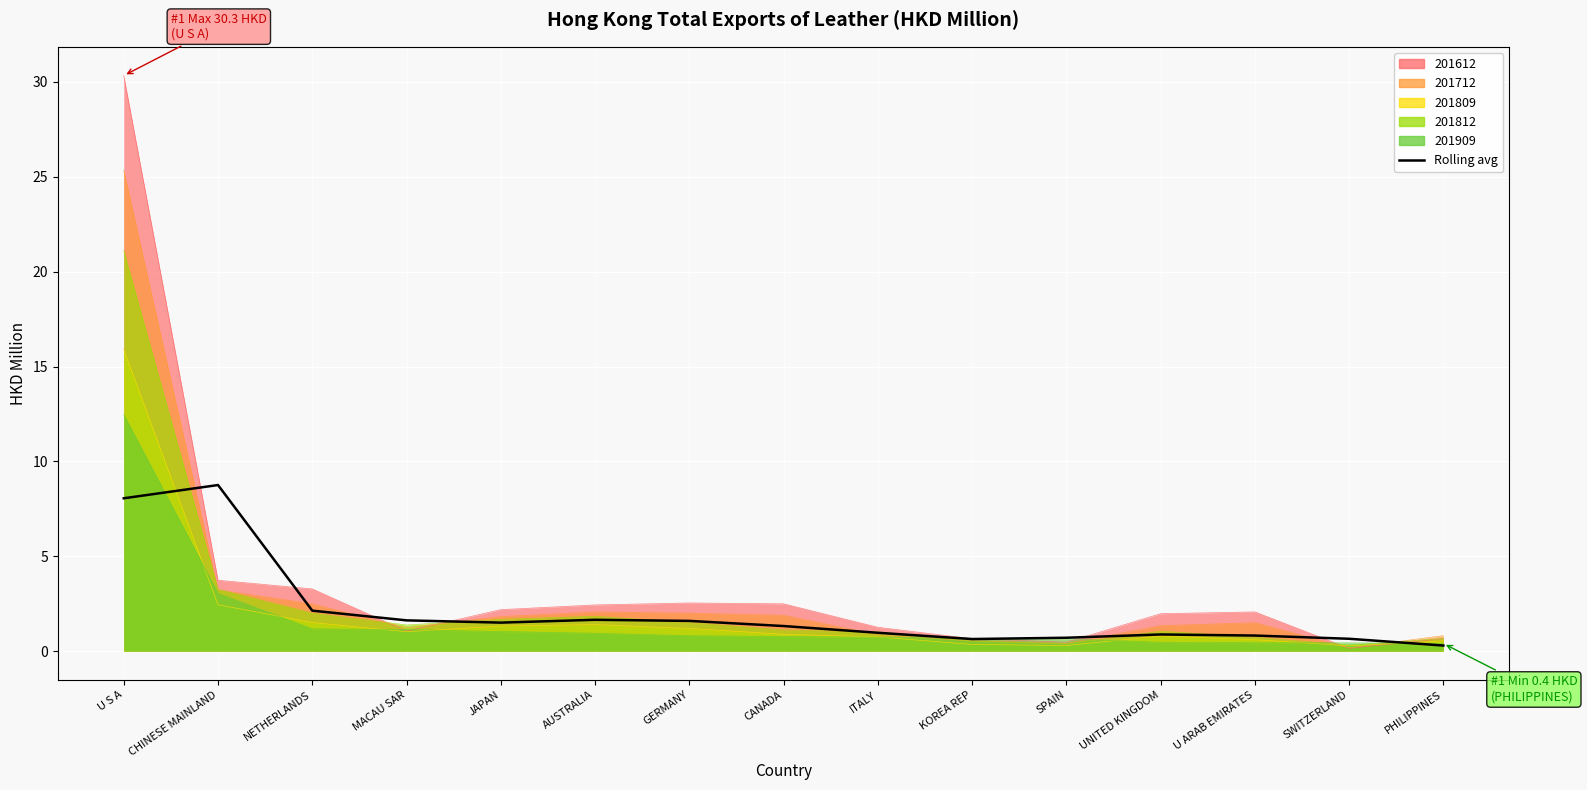

At which category does the data reach its first local valley?

JAPAN